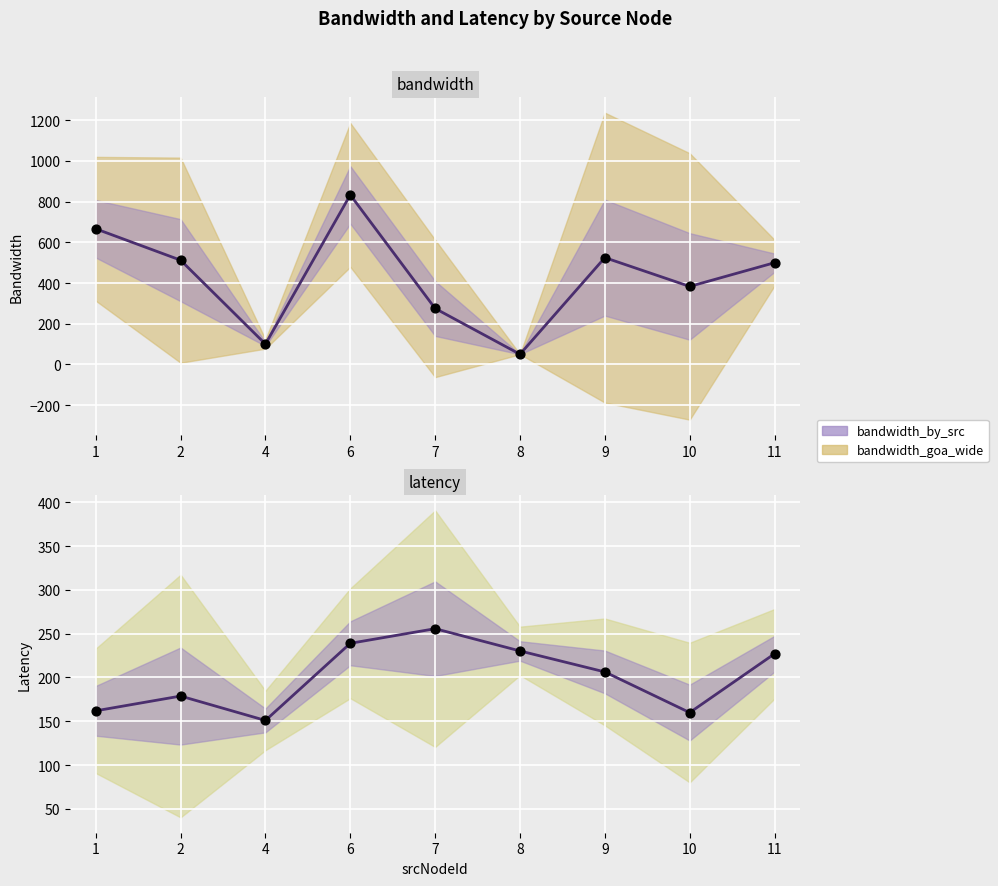

Is the value of bandwidth at 7 greater than the value of latency at 7?

Yes